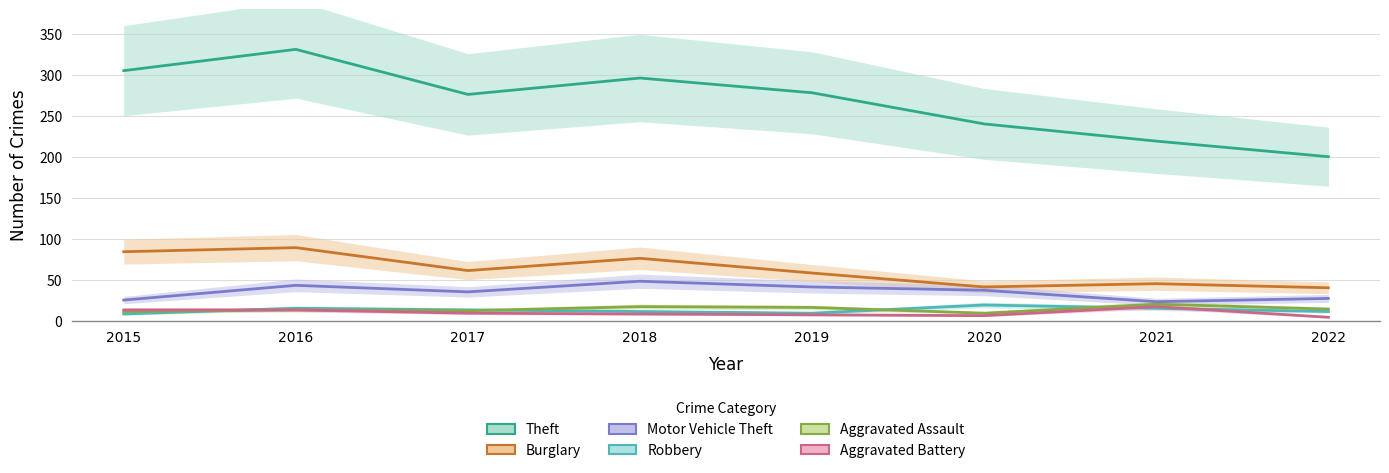

What is the value of the Robbery point at the 2nd from the left?

15